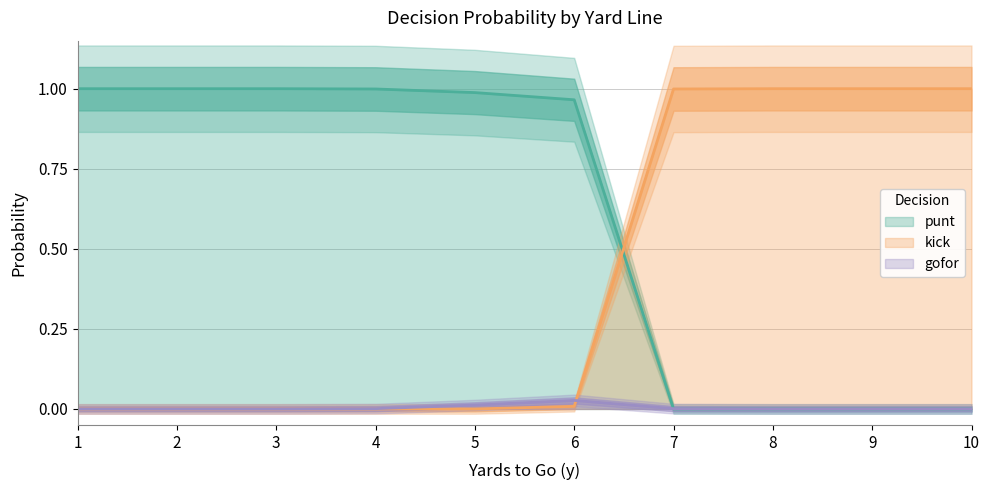

Rank the series by their average value, from highest to lowest.

punt, kick, gofor